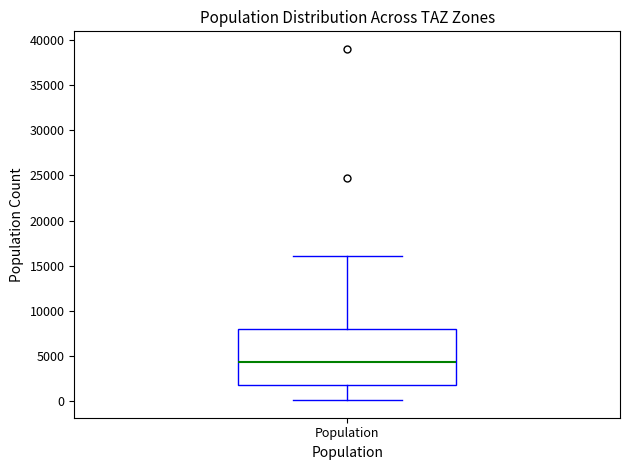

Read this box plot against the y-axis: the position of the median line, the range covered by the box, and the ends of both whiskers. The values are not printed on the chart, so give them approximately, as read against the axis.

median 4500, box 1500 to 8000, whiskers 0 to 16000